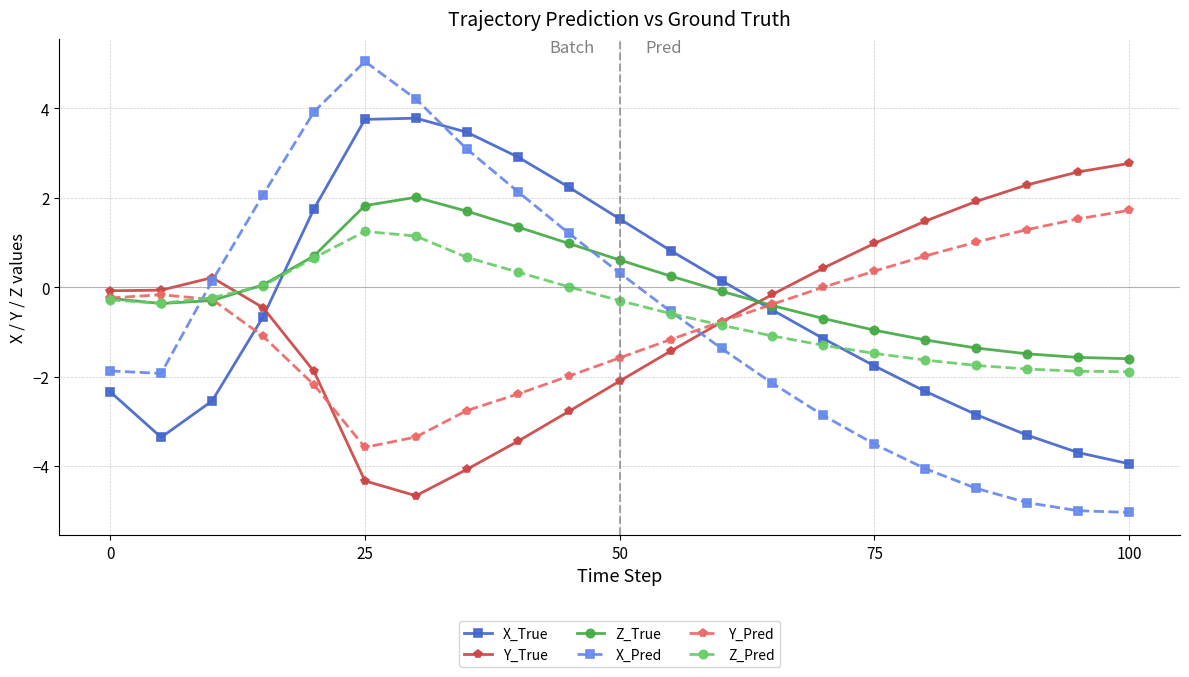

Does the chart have visible grid lines?

Yes